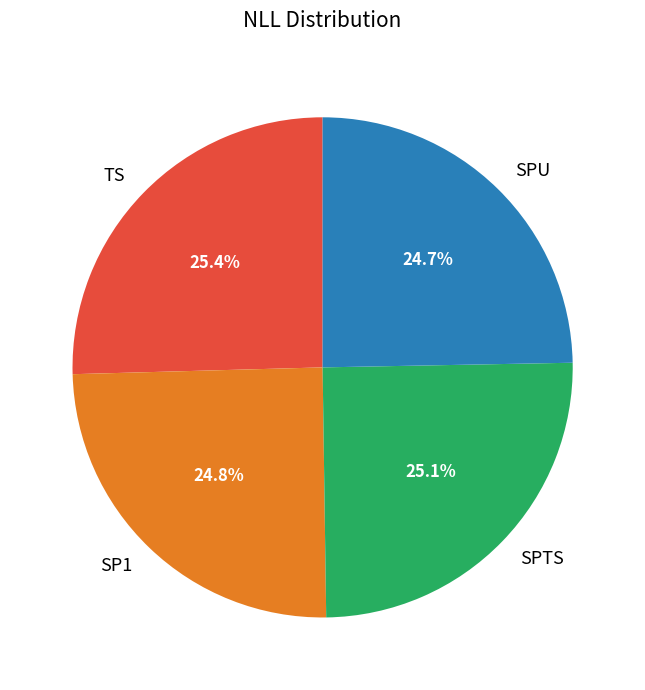

How many segments does this pie chart have?

4